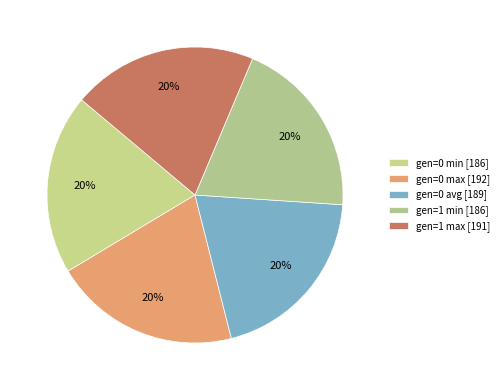

The gen=1 min slice represents 14% of the pie. True or false?

False